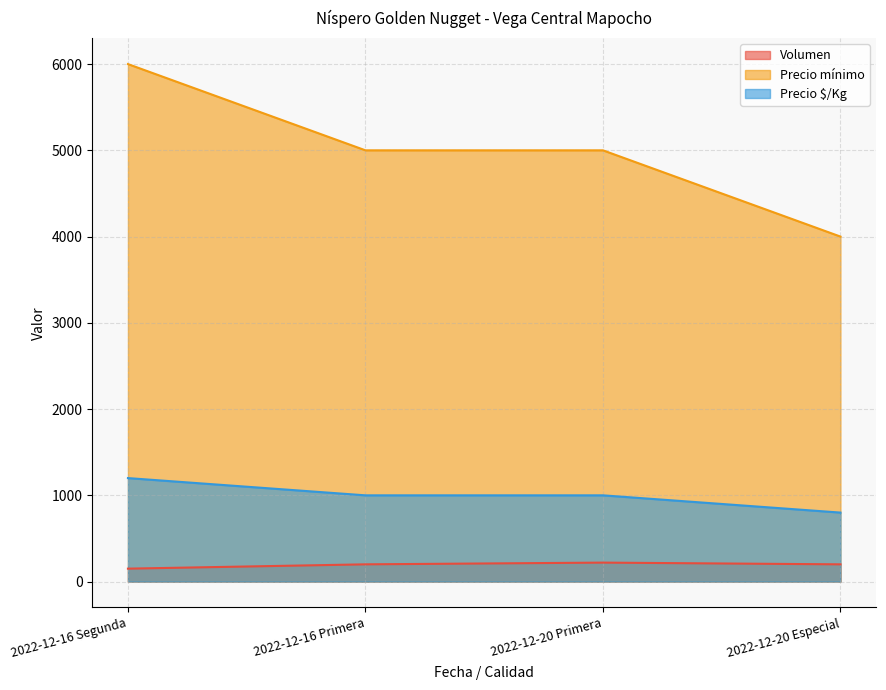

Between 2022-12-16 Segunda and 2022-12-20 Primera, which series saw the biggest shift?

Precio mínimo